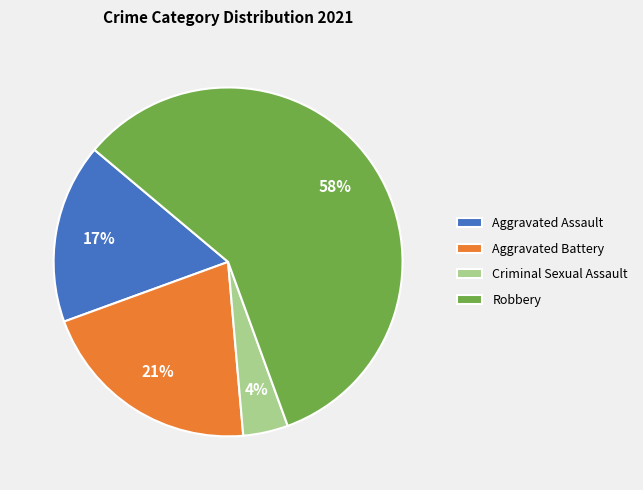

What is the smallest slice in the pie chart?

Criminal Sexual Assault